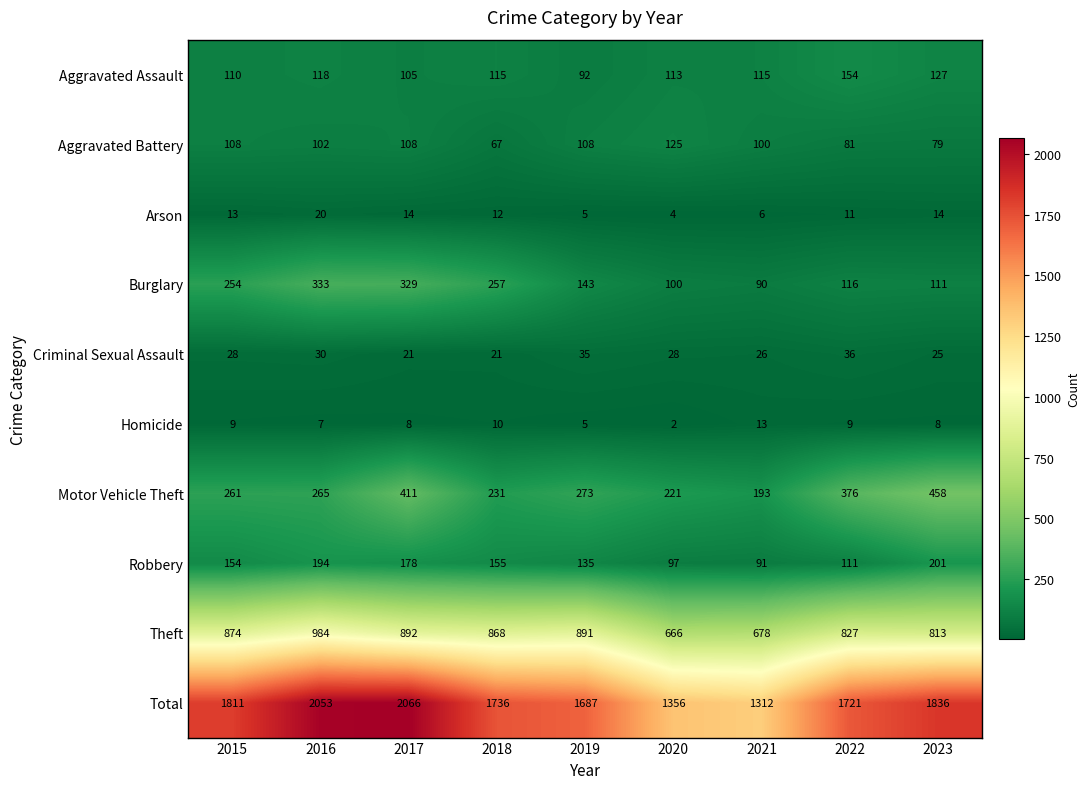

Between 2015 and 2016, which series saw the biggest shift?

Total